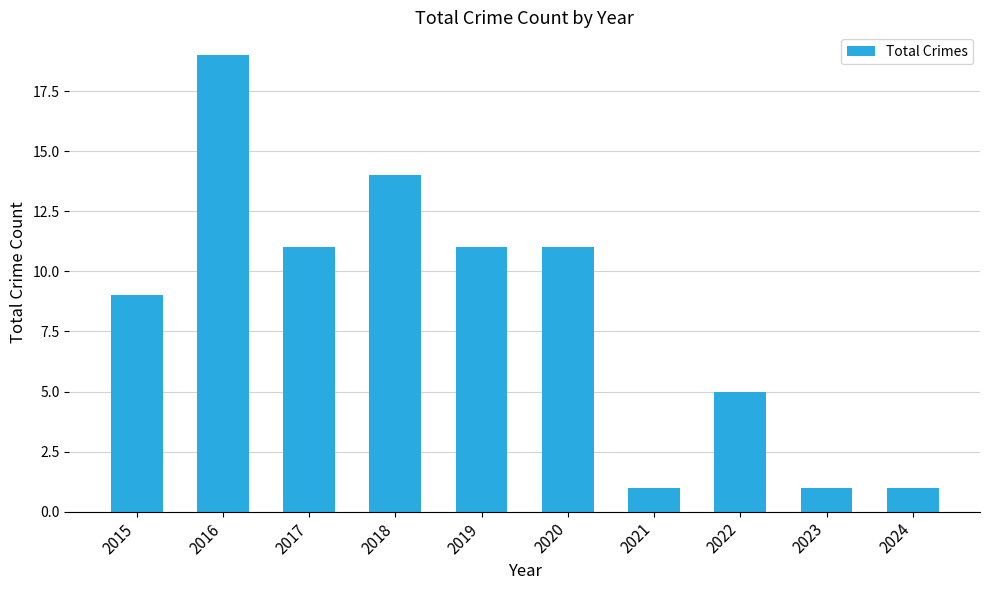

What is the difference between the values at 2022 and 2016?

14